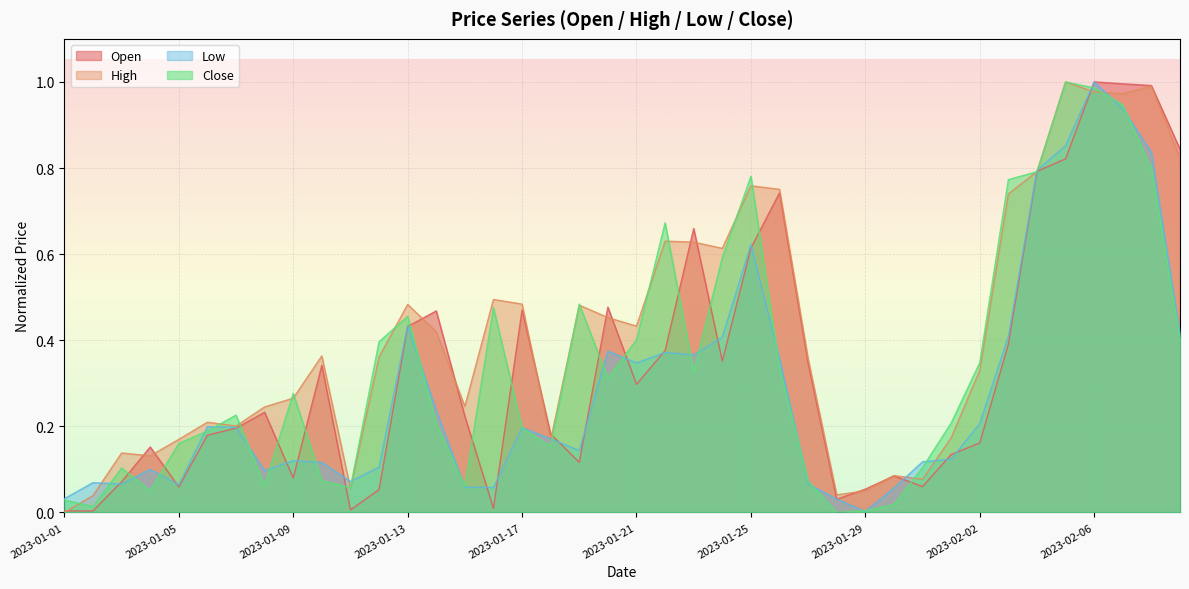

Reading right to left, extract all data points from this chart.

Open: 0.8	1.0	1.0	1.0	0.8	0.8	0.4	0.2	0.1	0.1	0.1	0.1	0.0	0.3	0.7	0.6	0.4	0.7	0.4	0.3	0.5	0.1	0.2	0.5	0.0	0.2	0.5	0.4	0.1	0.0	0.3	0.1	0.2	0.2	0.2	0.1	0.2	0.1	0.0	0.0
High: 0.8	1.0	1.0	1.0	1.0	0.8	0.7	0.3	0.2	0.1	0.1	0.1	0.0	0.4	0.8	0.8	0.6	0.6	0.6	0.4	0.5	0.5	0.2	0.5	0.5	0.2	0.4	0.5	0.4	0.1	0.4	0.3	0.2	0.2	0.2	0.2	0.1	0.1	0.0	0.0
Low: 0.4	0.8	0.9	1.0	0.9	0.8	0.4	0.2	0.1	0.1	0.1	0.0	0.0	0.1	0.4	0.6	0.4	0.4	0.4	0.3	0.4	0.1	0.2	0.2	0.1	0.1	0.2	0.4	0.1	0.1	0.1	0.1	0.1	0.2	0.2	0.1	0.1	0.1	0.1	0.0
Close: 0.4	0.8	0.9	1.0	1.0	0.8	0.8	0.3	0.2	0.1	0.0	0.0	0.0	0.1	0.3	0.8	0.6	0.3	0.7	0.4	0.3	0.5	0.2	0.2	0.5	0.1	0.2	0.5	0.4	0.1	0.1	0.3	0.1	0.2	0.2	0.2	0.1	0.1	0.0	0.0